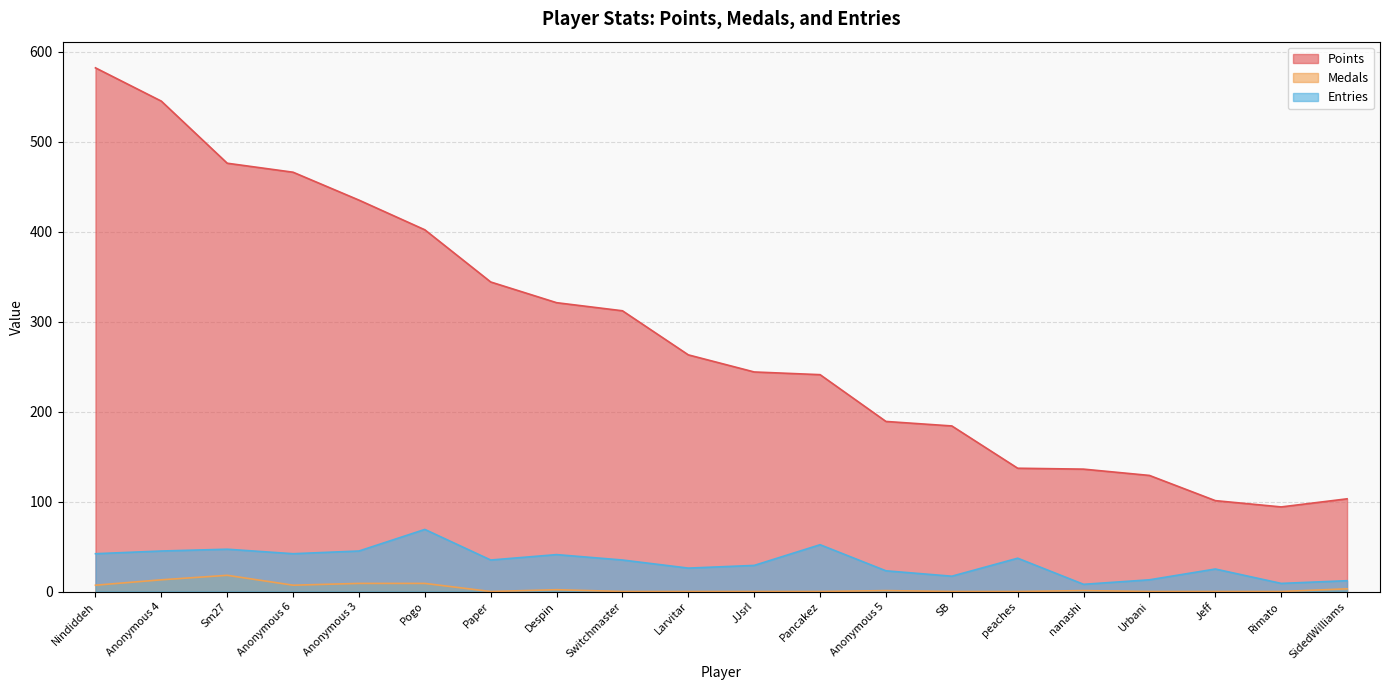

What is the difference between the Points values at Paper and Anonymous 3?

91